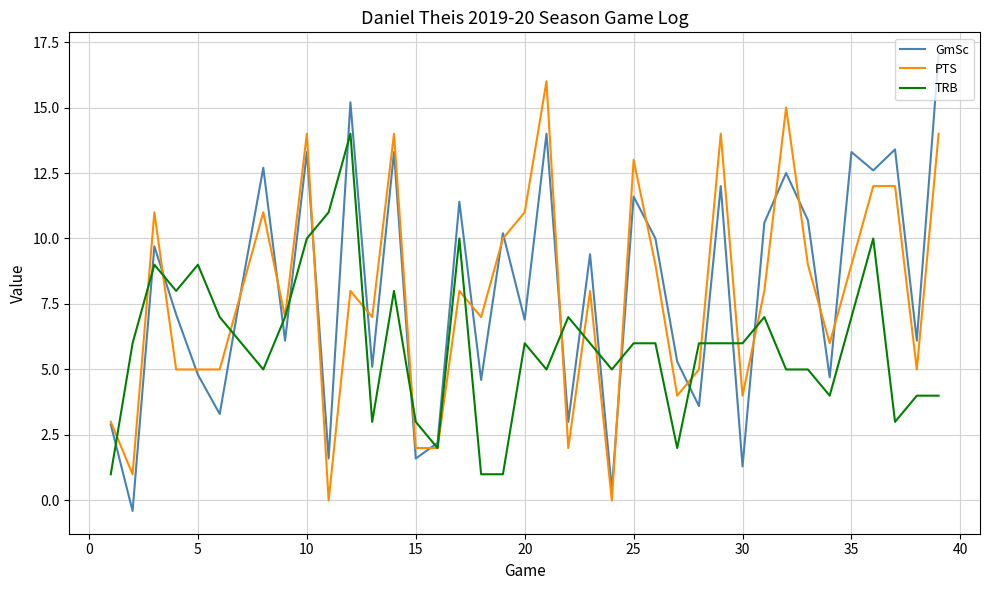

What is the difference between the maximum and minimum values in the TRB series?

13.0